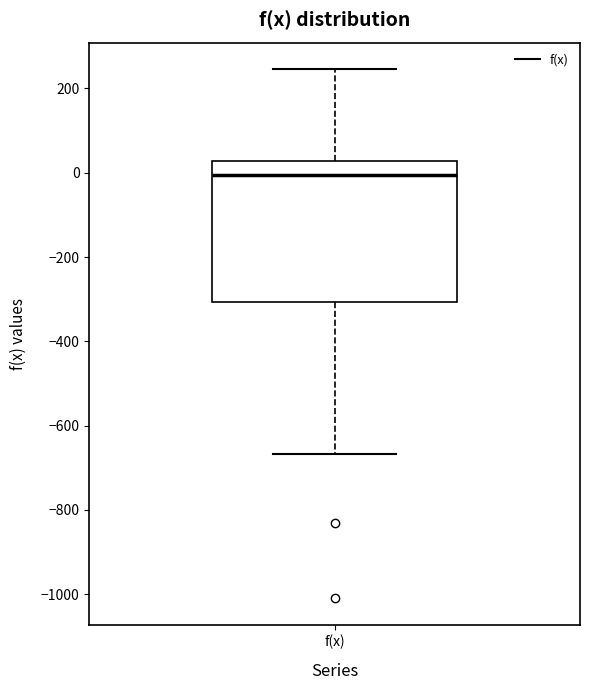

Read this box plot against the y-axis: the position of the median line, the range covered by the box, and the ends of both whiskers. The values are not printed on the chart, so give them approximately, as read against the axis.

median 0, box -300 to 20, whiskers -660 to 240